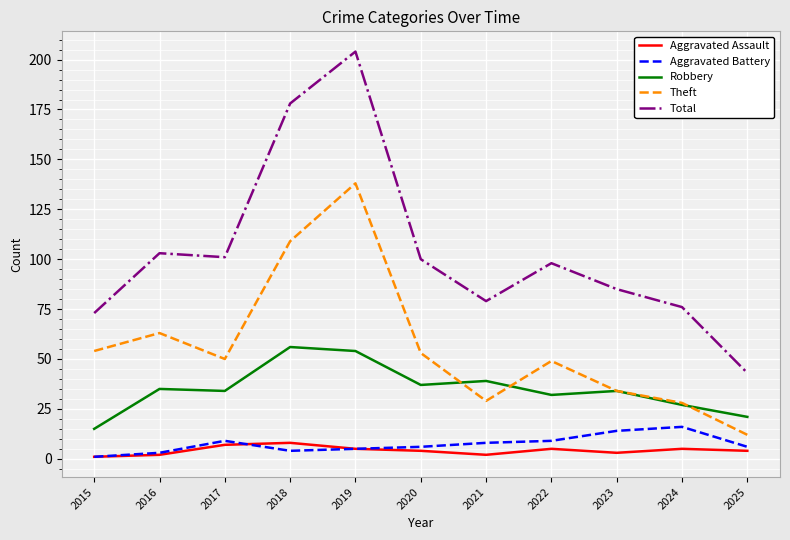

Reading left to right, extract all data points from this chart.

Aggravated Assault: 2015=1	2016=2	2017=7	2018=8	2019=5	2020=4	2021=2	2022=5	2023=3	2024=5	2025=4
Aggravated Battery: 2015=1	2016=3	2017=9	2018=4	2019=5	2020=6	2021=8	2022=9	2023=14	2024=16	2025=6
Robbery: 2015=15	2016=35	2017=34	2018=56	2019=54	2020=37	2021=39	2022=32	2023=34	2024=27	2025=21
Theft: 2015=54	2016=63	2017=50	2018=109	2019=138	2020=53	2021=29	2022=49	2023=34	2024=28	2025=12
Total: 2015=73	2016=103	2017=101	2018=178	2019=204	2020=100	2021=79	2022=98	2023=85	2024=76	2025=43